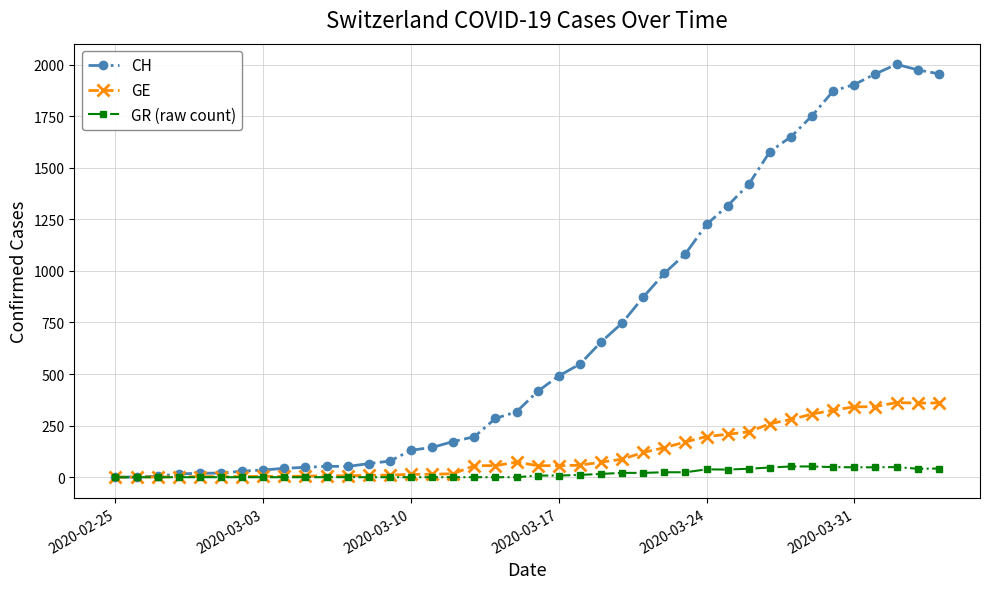

What is the value of the GE point at the 9th from the left?

4